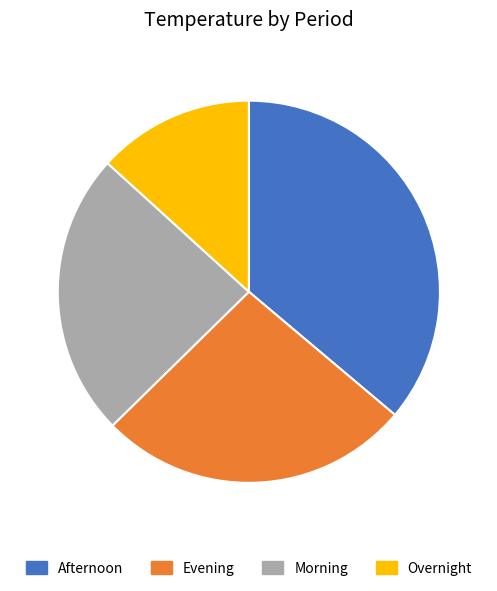

Rank the categories by value from lowest to highest.

Overnight, Morning, Evening, Afternoon